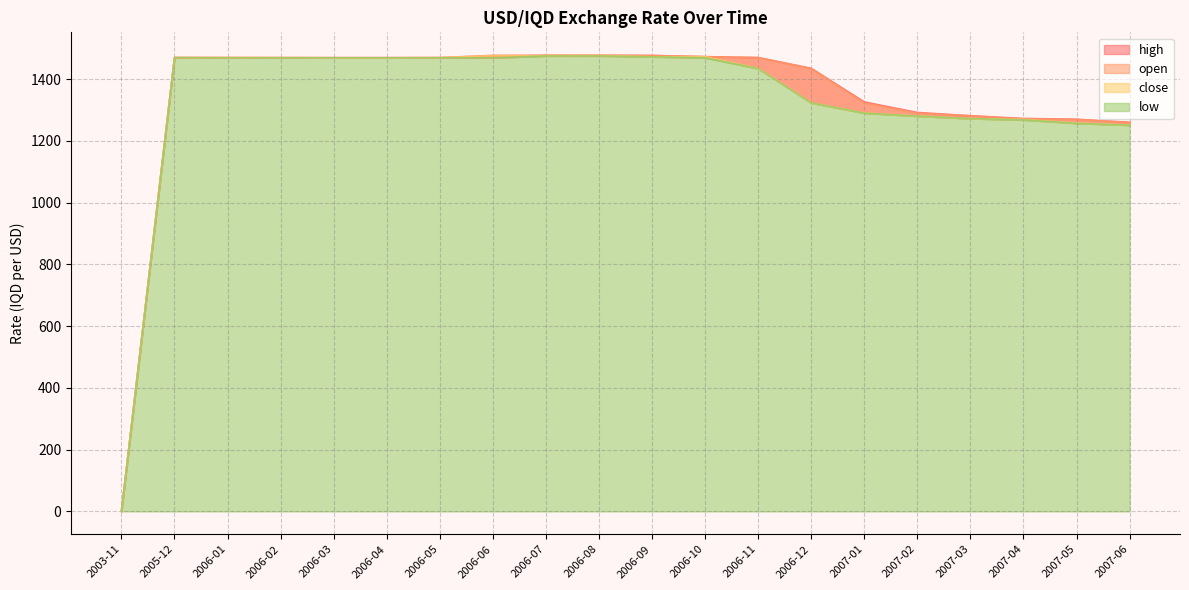

Between 2006-03 and 2007-02, which series saw the biggest shift?

close